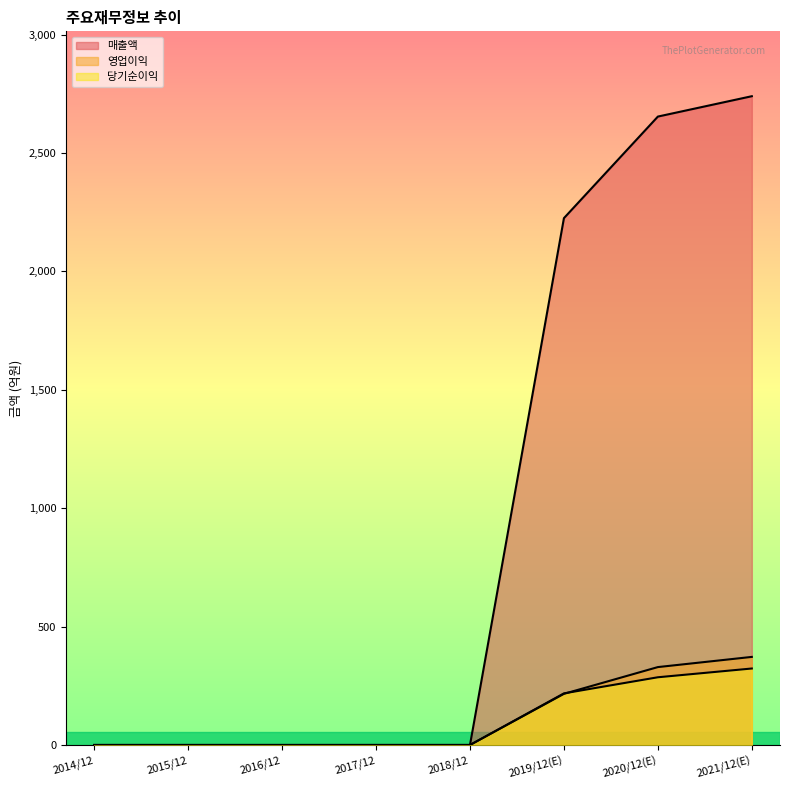

What is the approximate value of 매출액 at 2020/12(E)?

2654